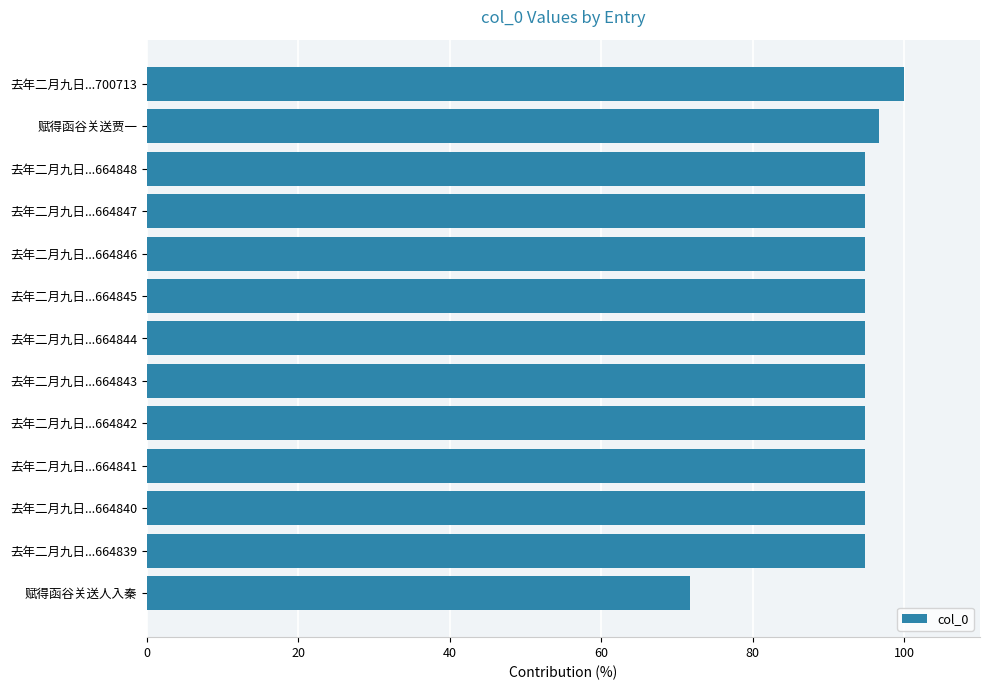

Are the bars grouped side by side (vs. stacked)?

No